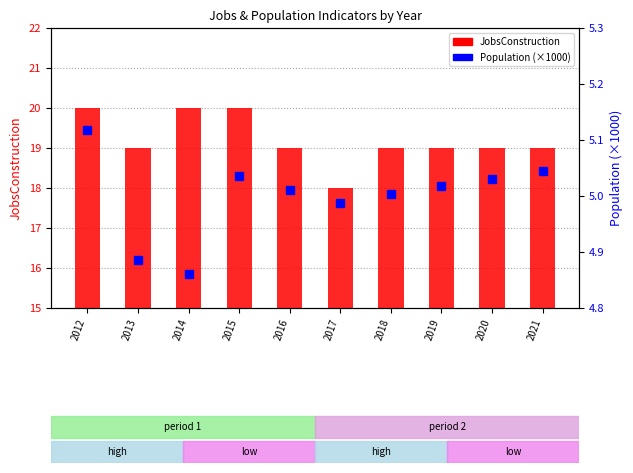

True or false: JobsConstruction has a value of 20.0 at 2012.

True